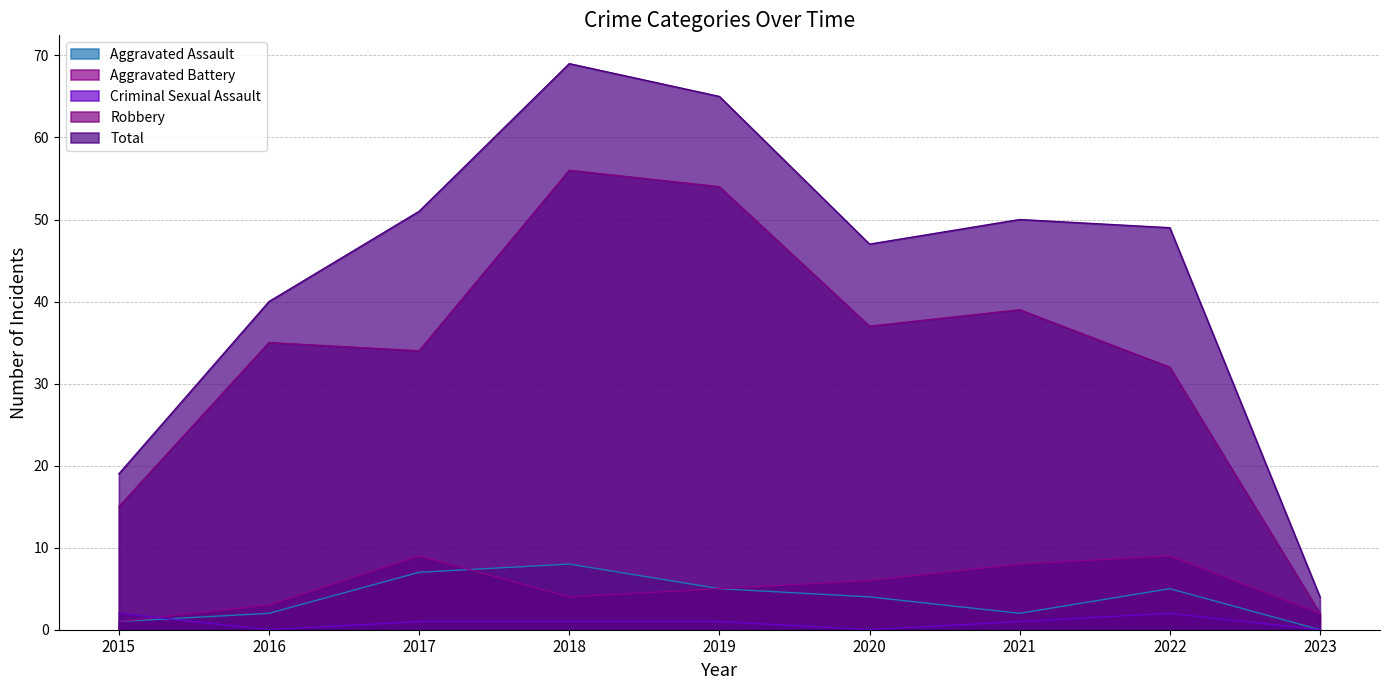

Which has a higher value, 2016 or 2017?

2017